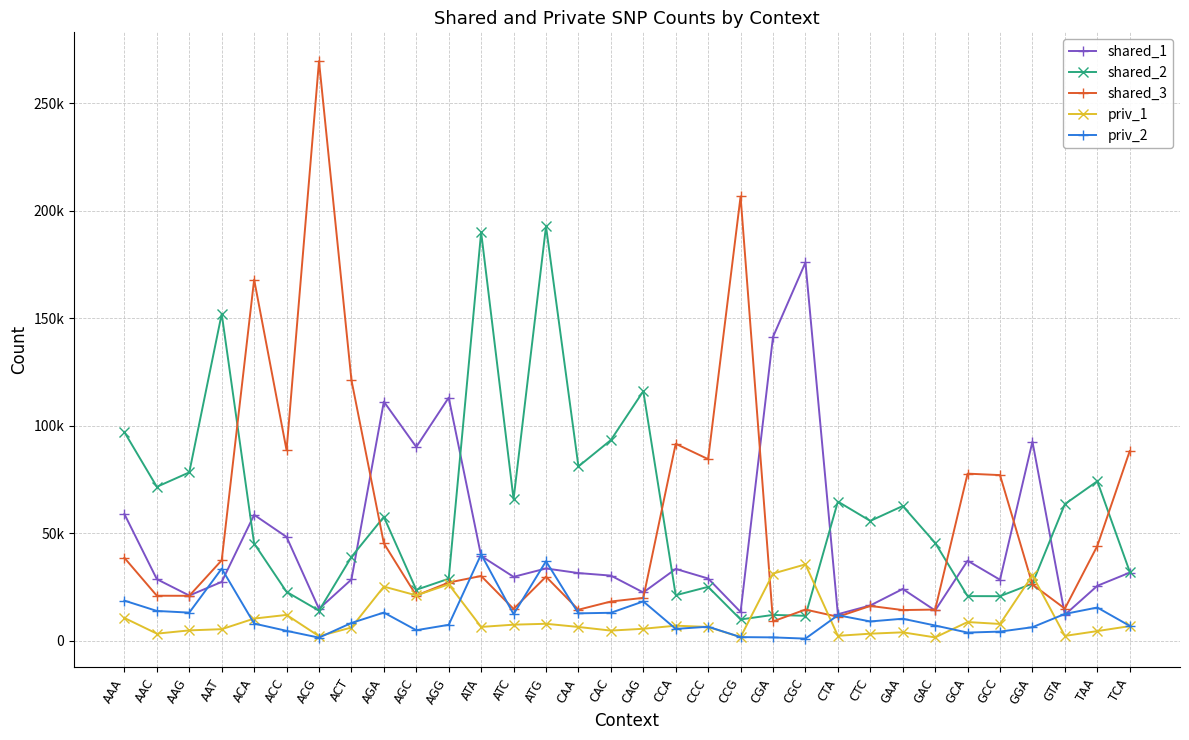

True or false: shared_2 has more than 1 interior local peaks.

True